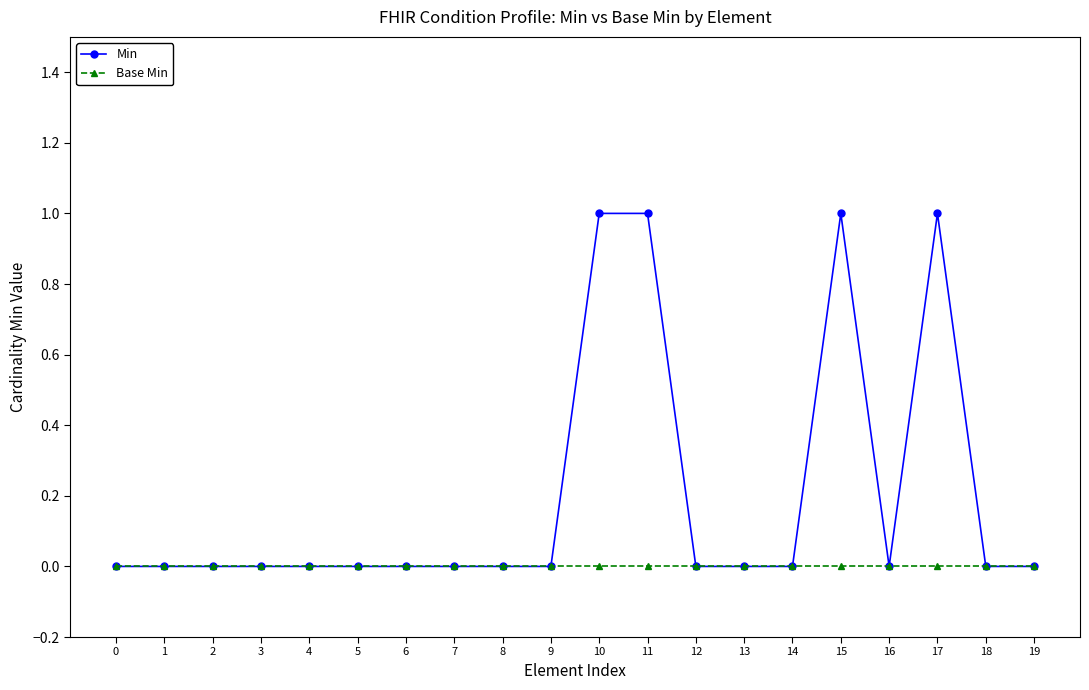

Rank the series by their average value, from lowest to highest.

Base Min, Min